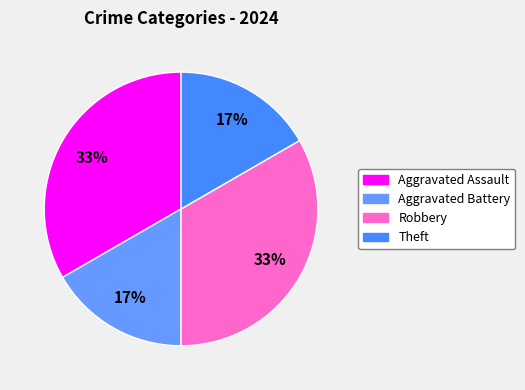

To the nearest percent, what is the difference between the Aggravated Battery and Robbery slice percentages?

17%